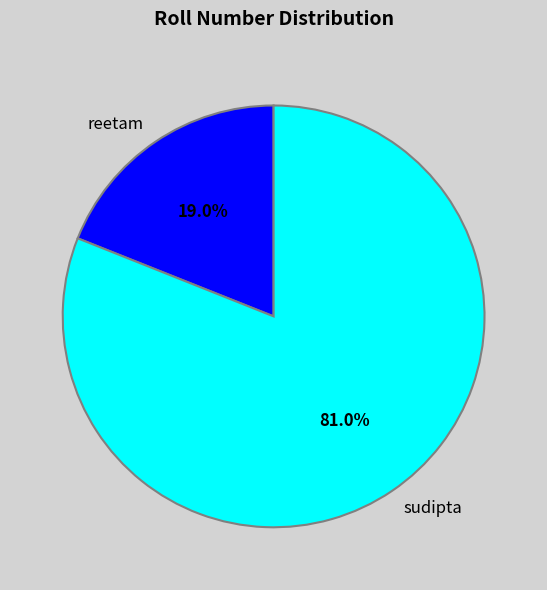

Does sudipta account for over 50% of the chart?

Yes